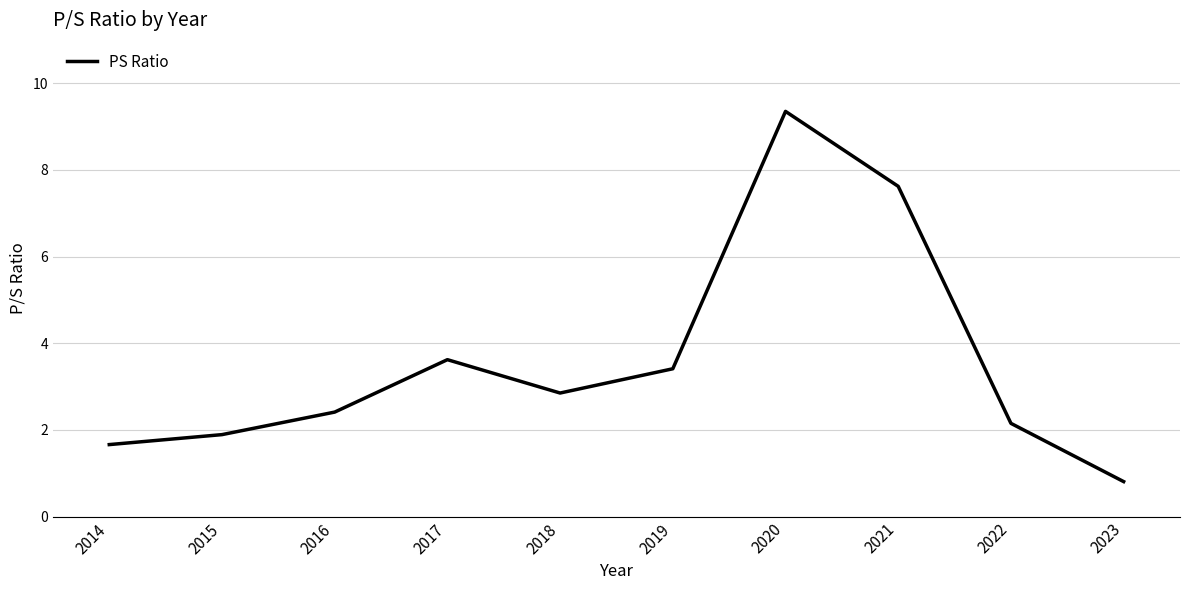

Where does the data first go above 2?

2016